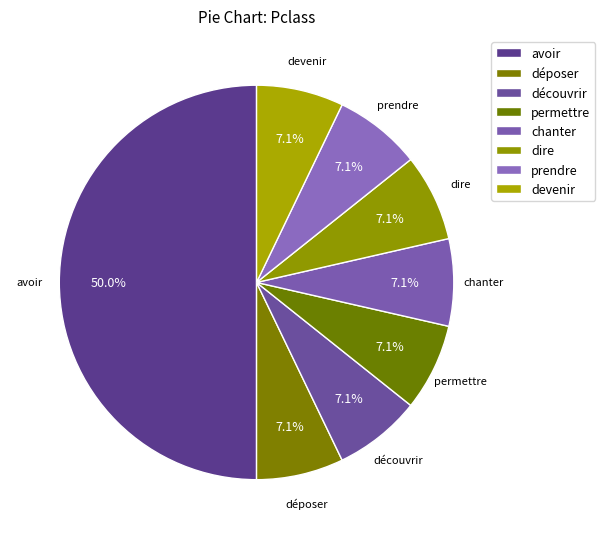

To the nearest percent, what percentage of the pie is déposer?

7%